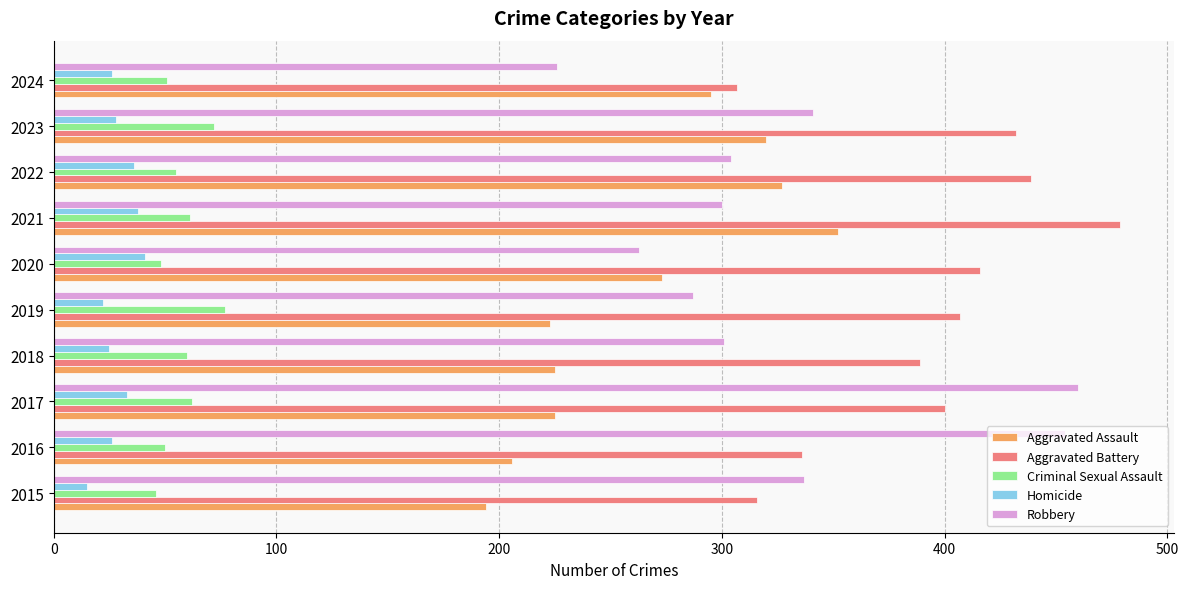

What is the approximate value of Robbery at 2020?

263